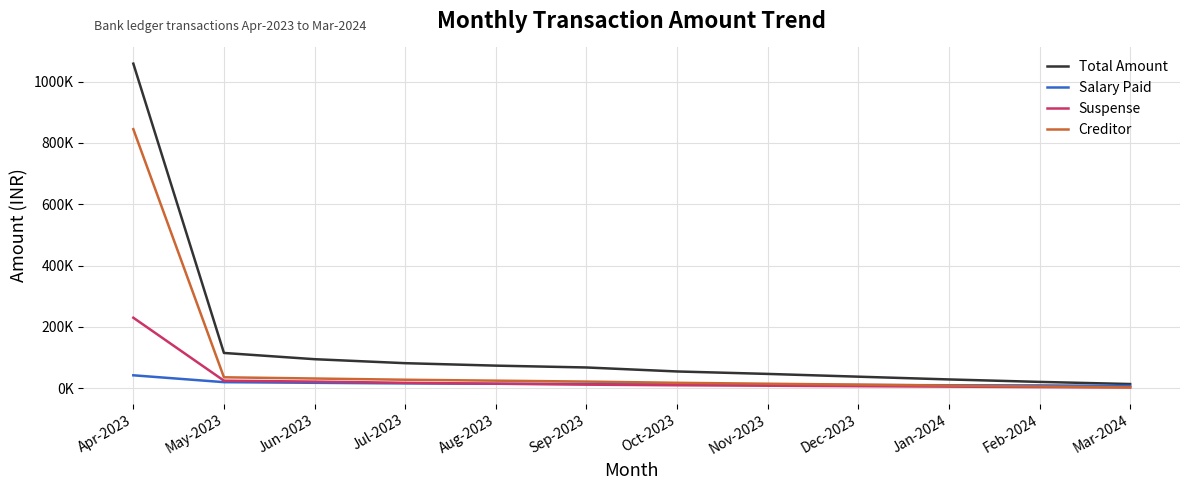

What are all the series names shown in the legend?

Total Amount, Salary Paid, Suspense, Creditor